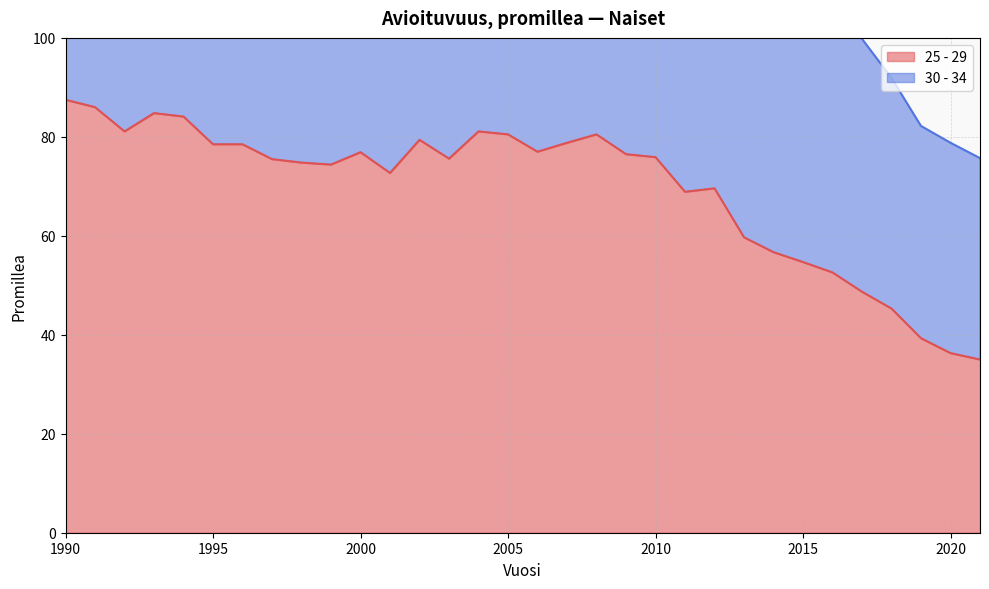

Where is the data nearest to the value 61?

2013